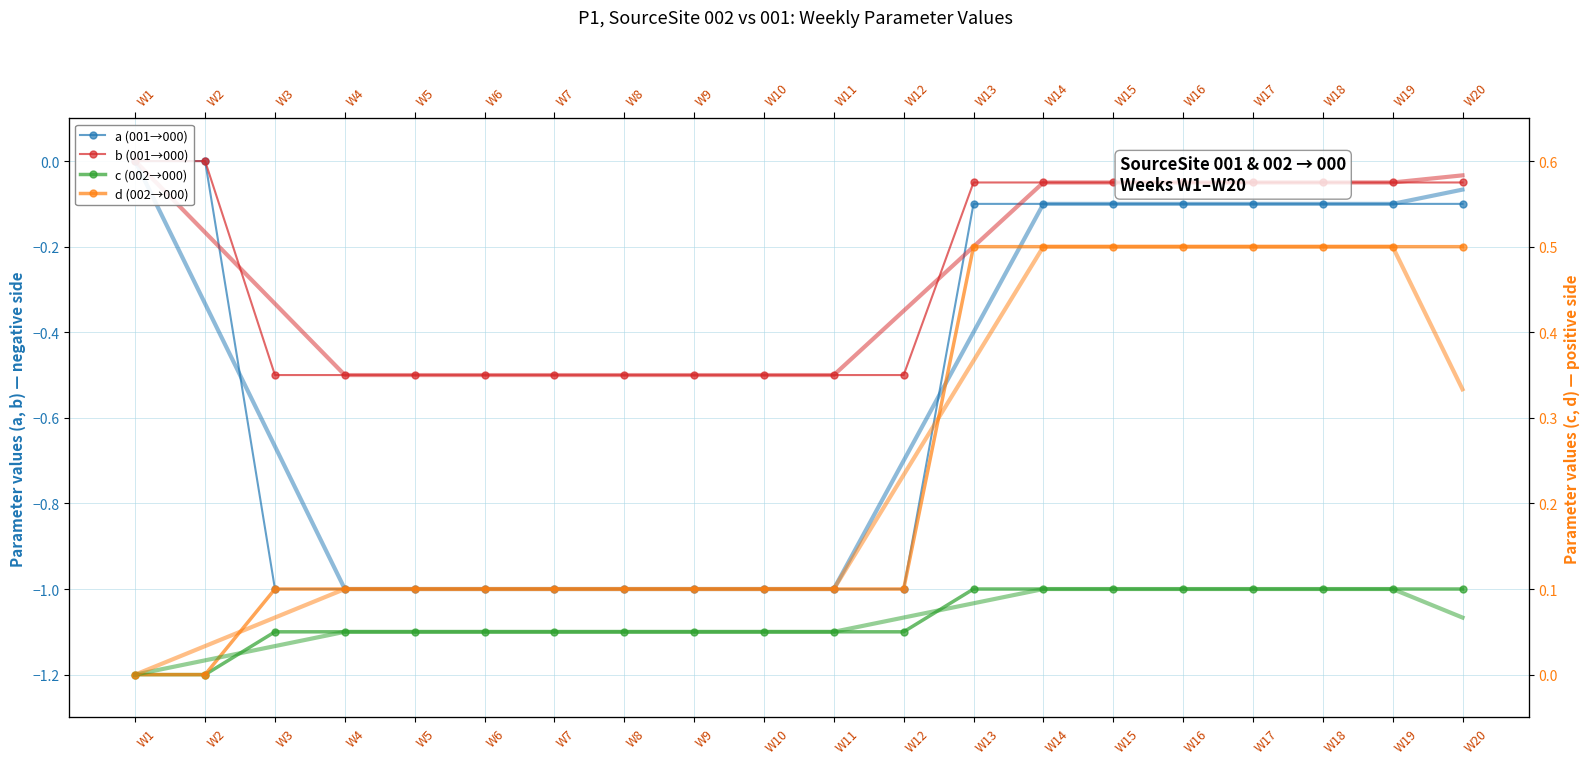

Is the value of a (001→000) at W17 greater than the value of c (002→000) at W17?

No